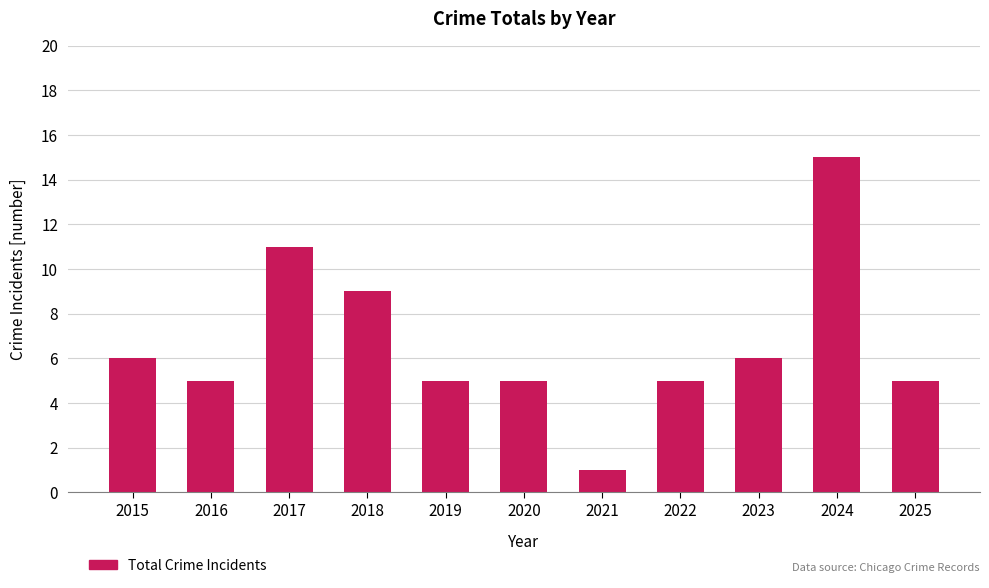

Reading left to right, transcribe all the data shown in this chart.

2015=6	2016=5	2017=11	2018=9	2019=5	2020=5	2021=1	2022=5	2023=6	2024=15	2025=5